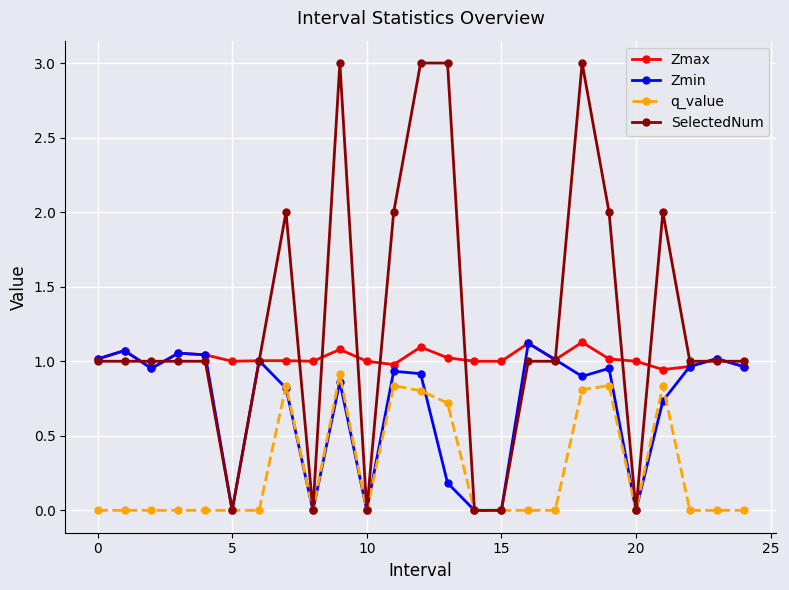

What is the greatest value displayed?

3.0